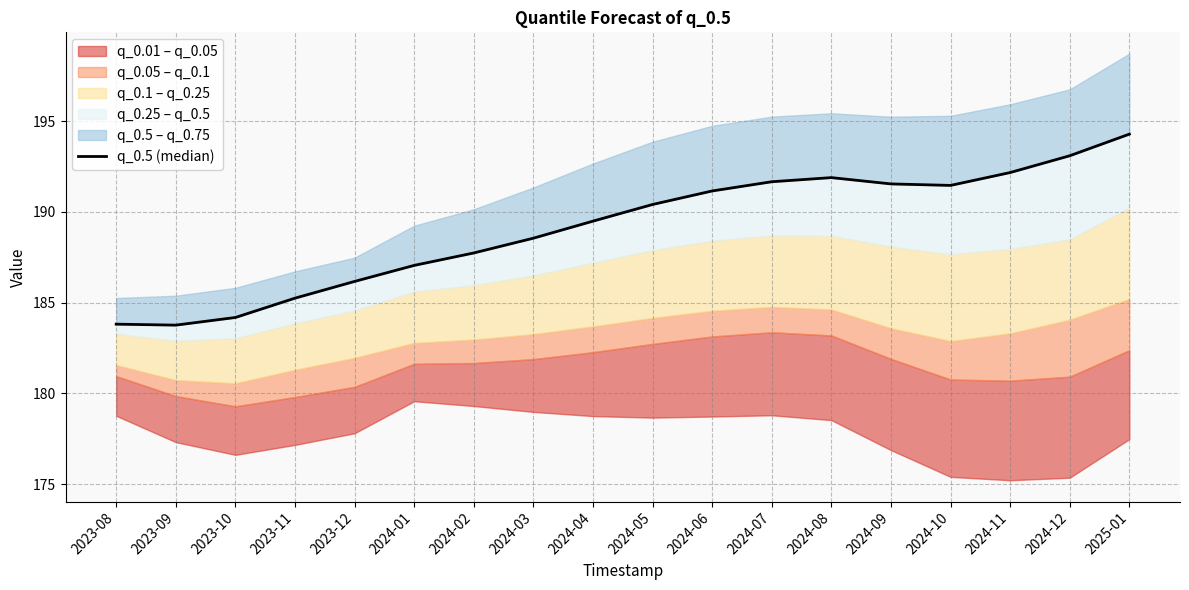

What is the sum of the values at 2025-01 and 2024-04?

383.8